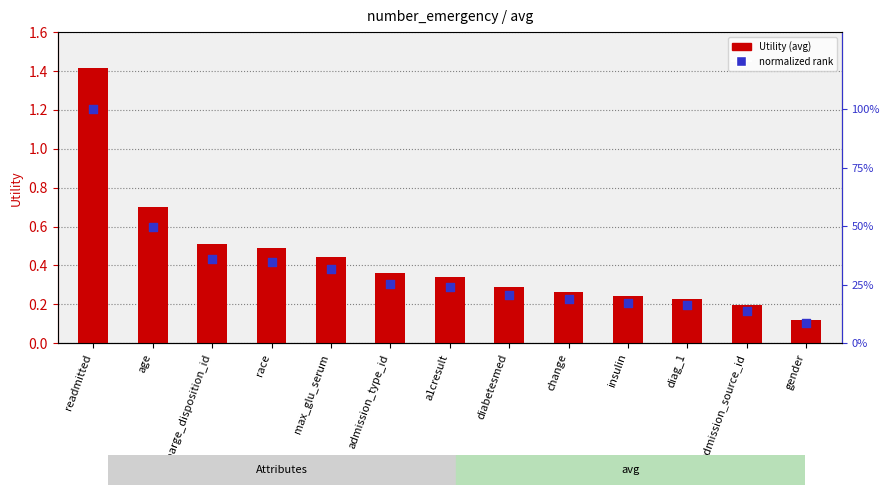

Which series has the largest total across all categories?

normalized rank